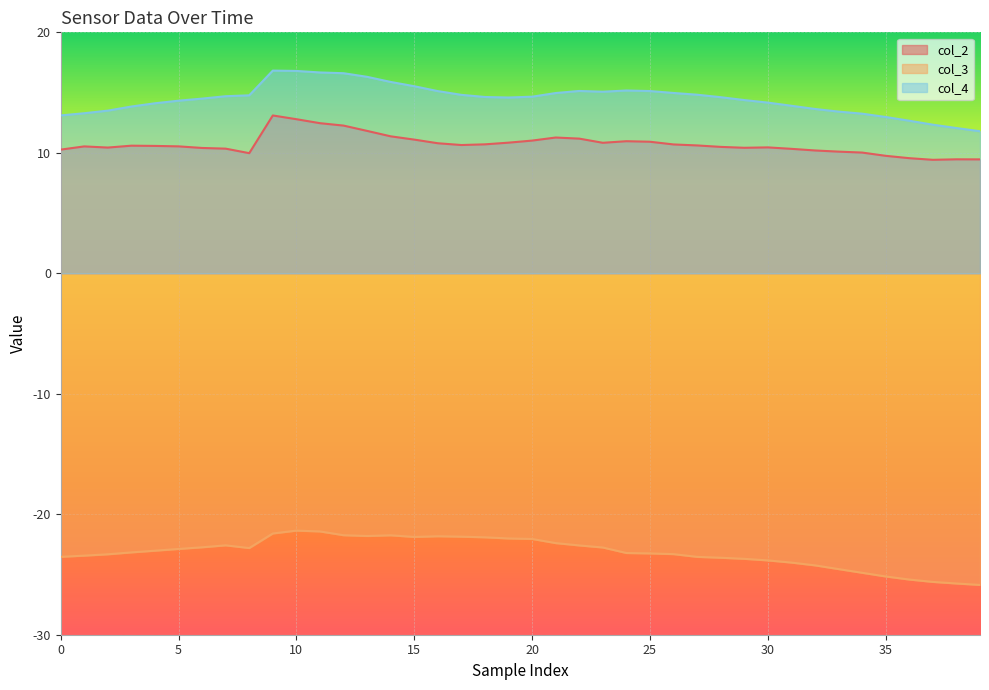

What is the difference between the maximum and second lowest values in the col_4 series?

4.8